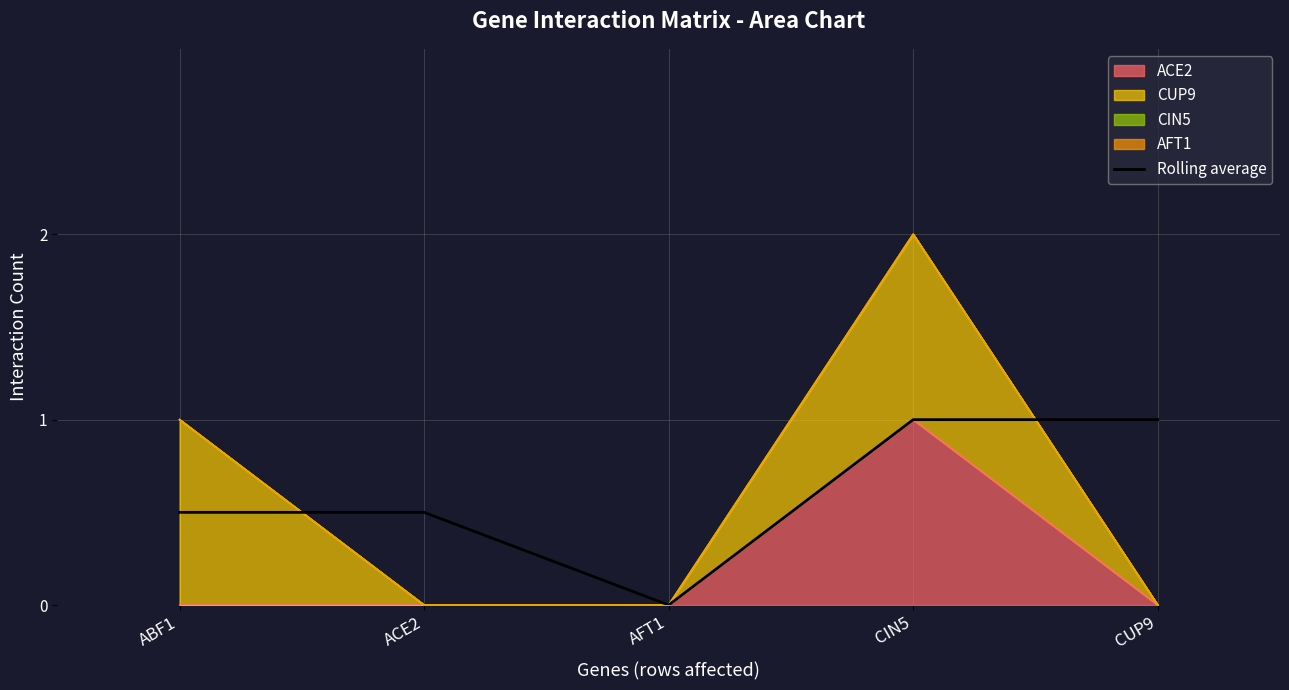

What is the difference between the maximum and minimum values?

1.0